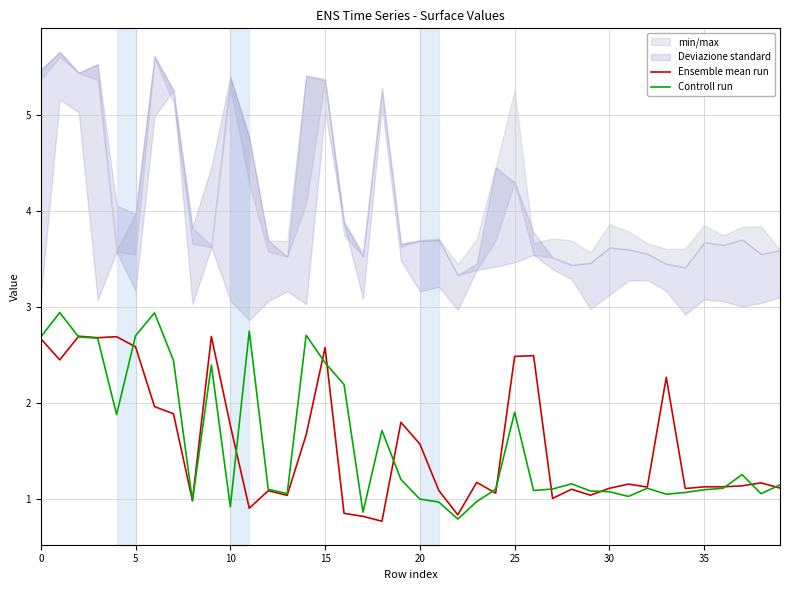

Which series has the largest range (max minus min)?

Controll run